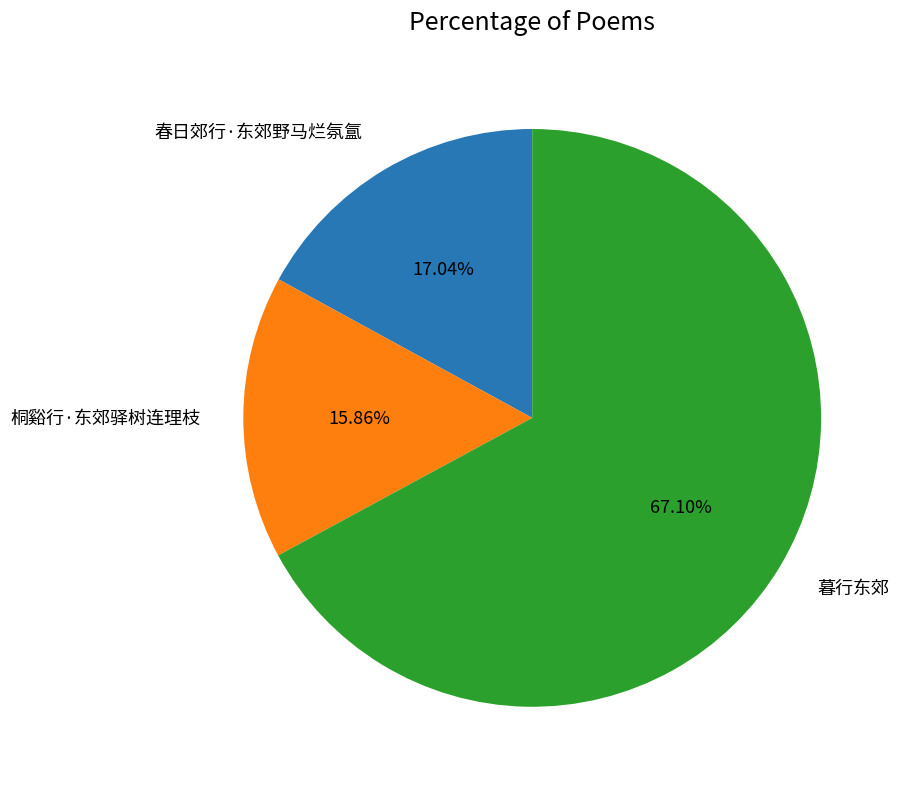

Rank the categories by value from lowest to highest.

桐谿行·东郊驿树连理枝, 春日郊行·东郊野马烂氛氲, 暮行东郊